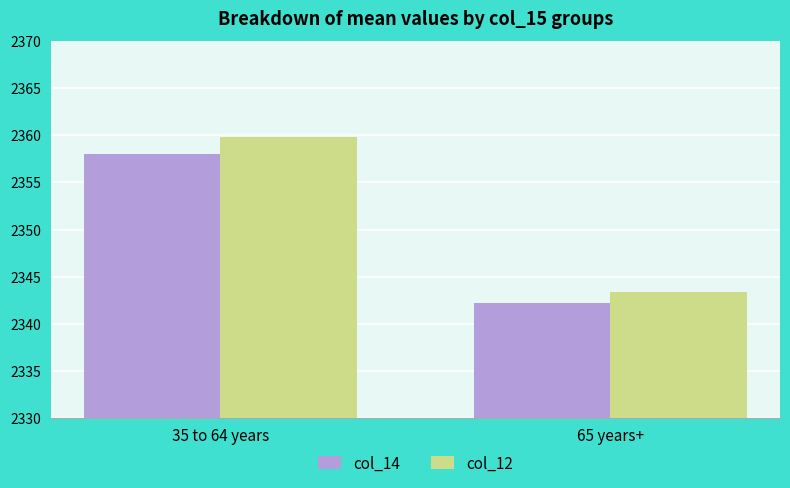

How many bars are there in each group?

2